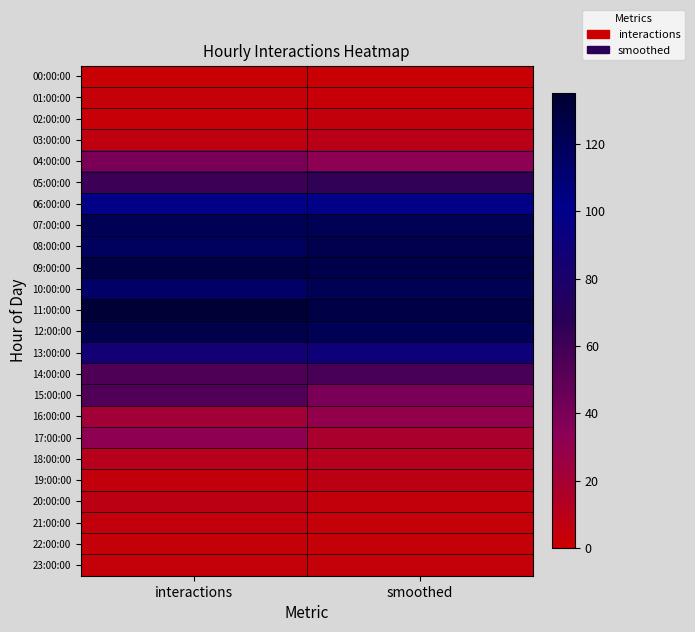

At which category is the sum across all series the highest?

interactions